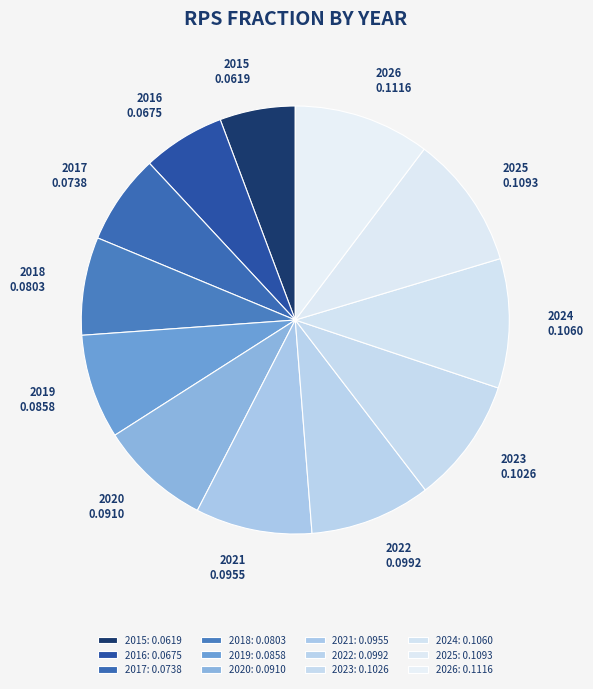

What percentage do 2015 and 2016 together represent?

11.9%